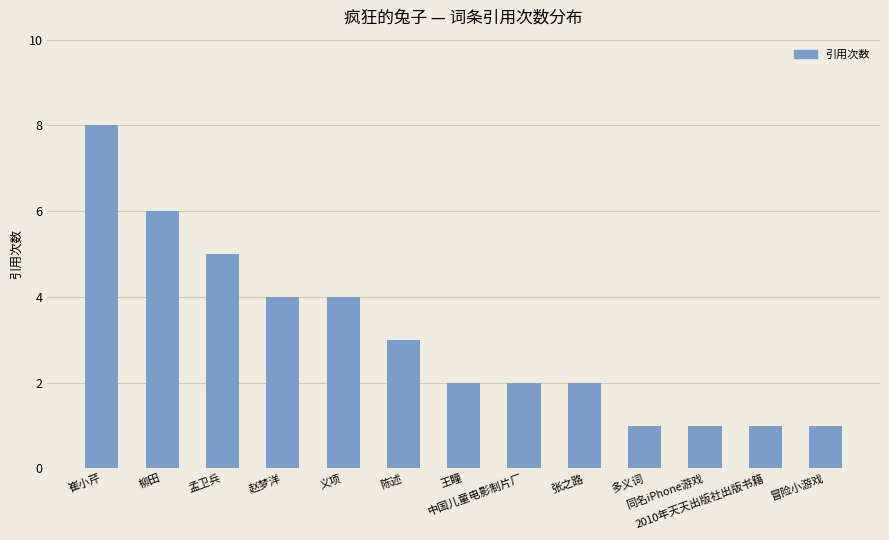

What is the maximum value shown in the chart?

8